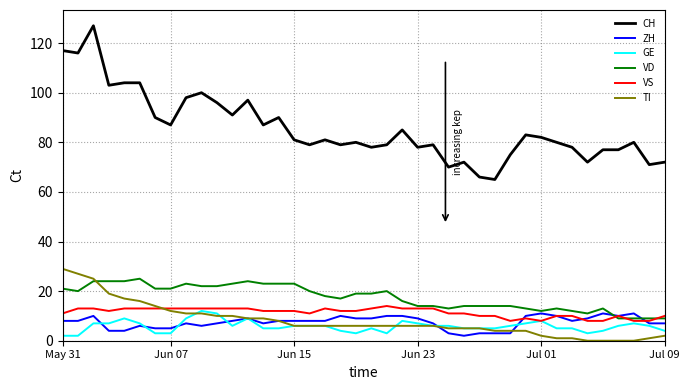

Which series has the widest spread of values?

CH